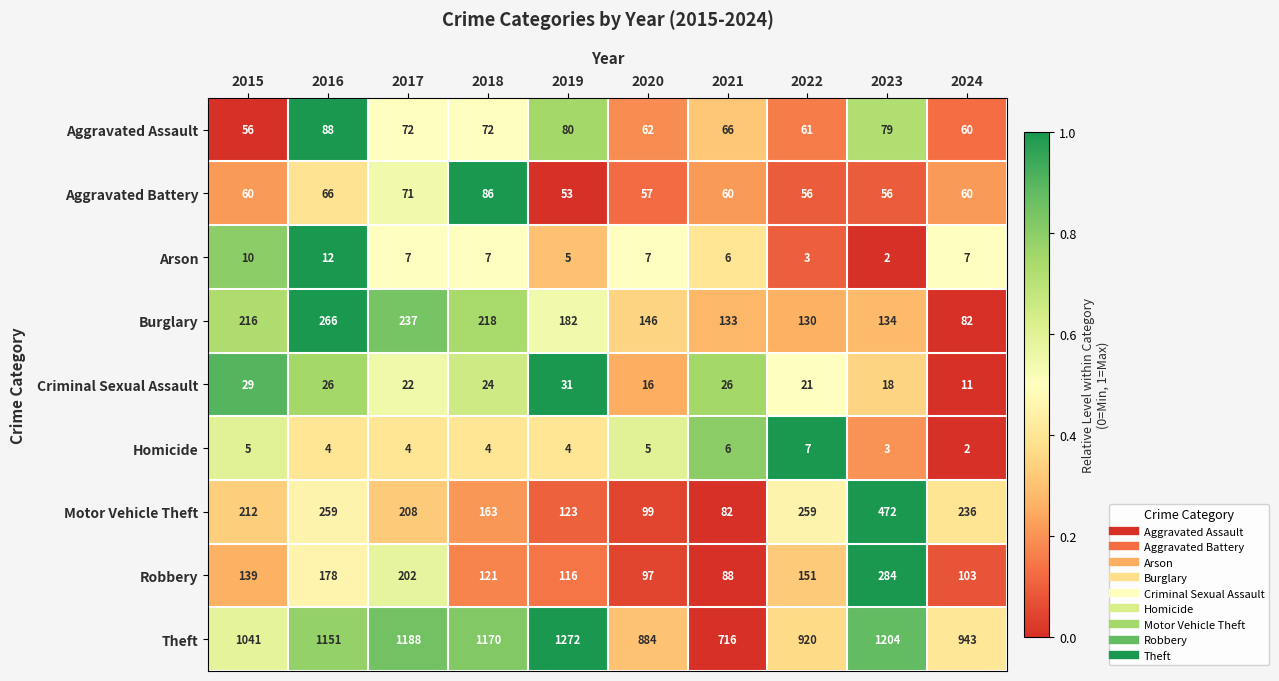

How many data points in Aggravated Battery are less than 60?

4